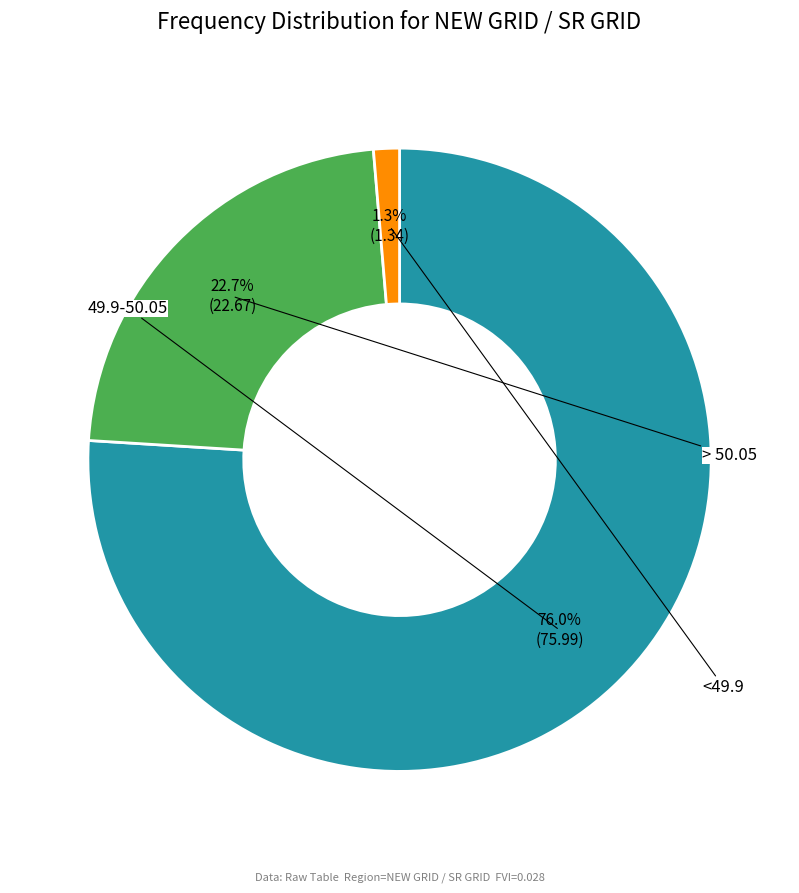

Count the number of slices in the pie.

3